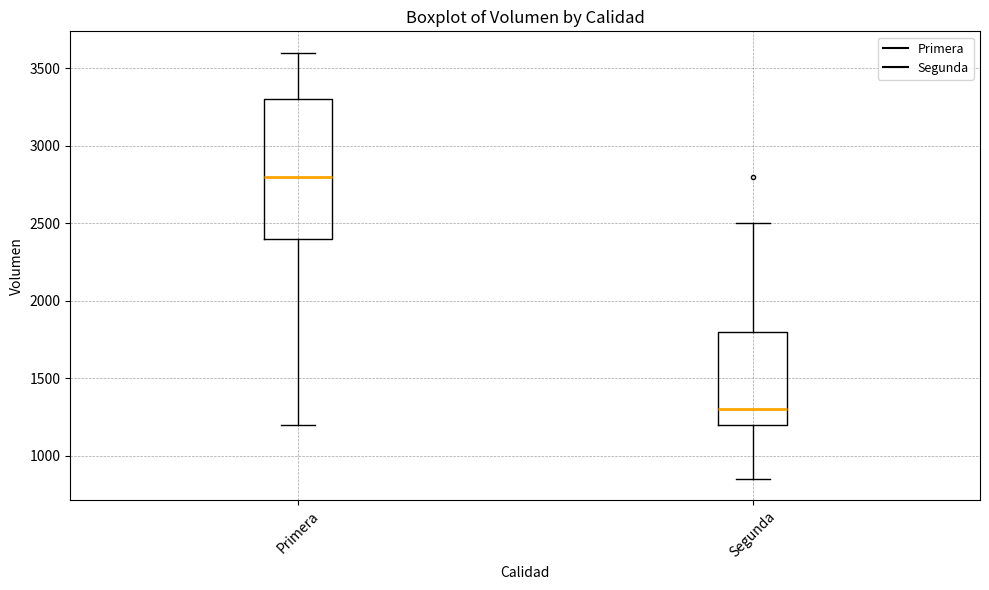

Which box's median line is the highest?

Primera